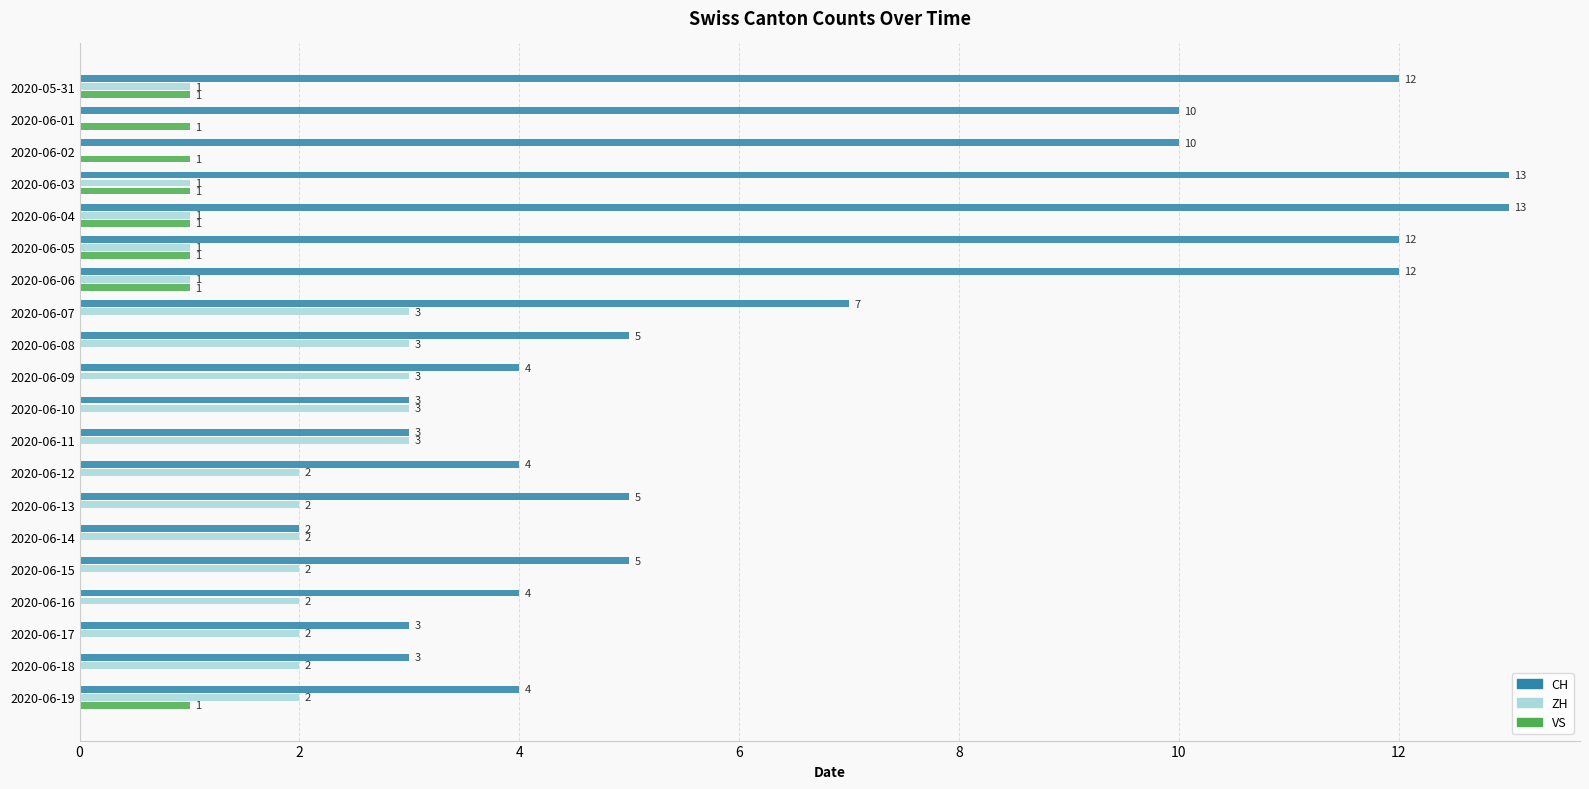

How many VS values are between 0 and 1?

20